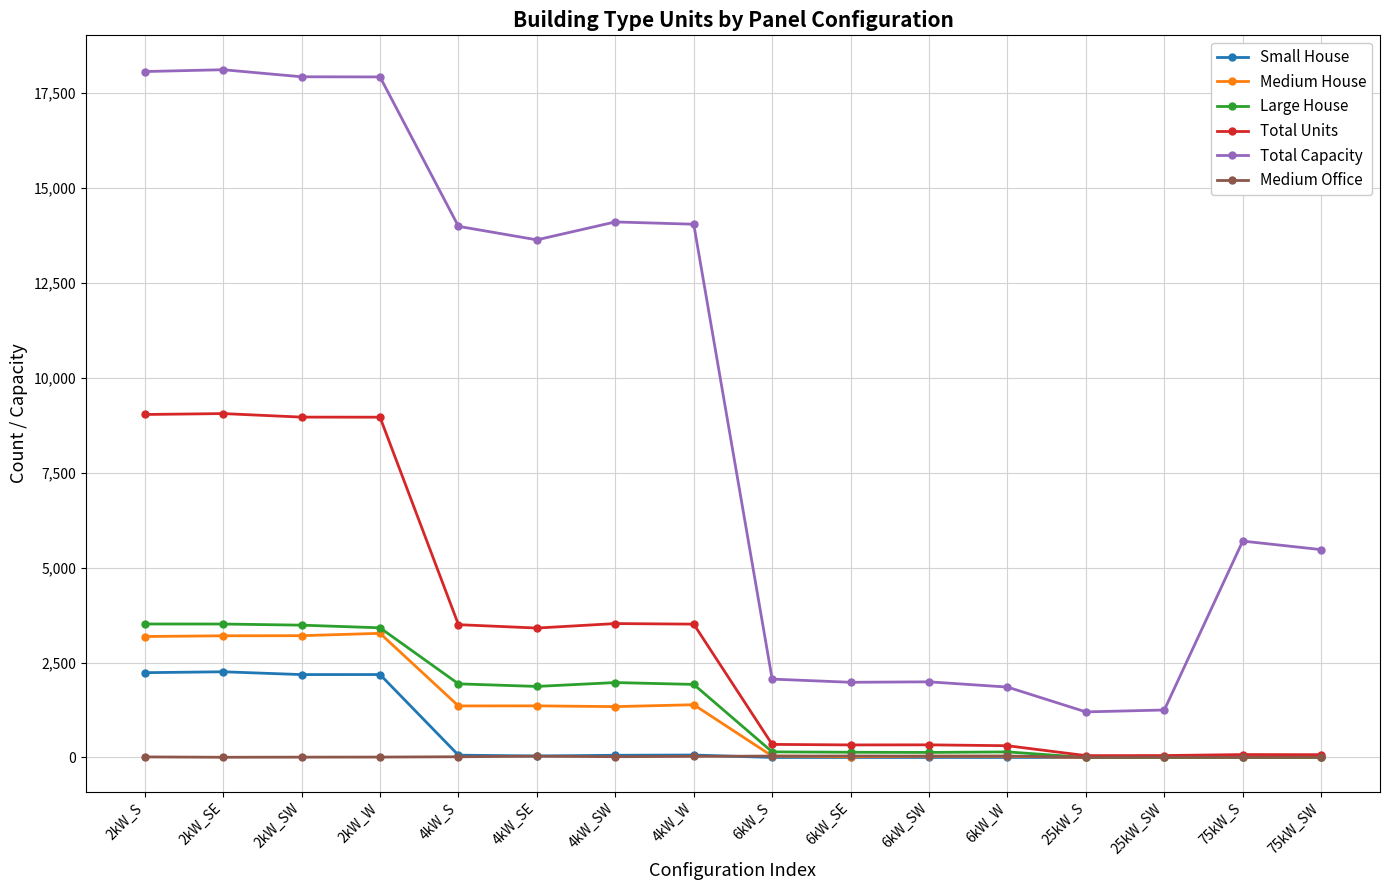

What is the value of the Total Capacity point at the 3rd from the left?

17932